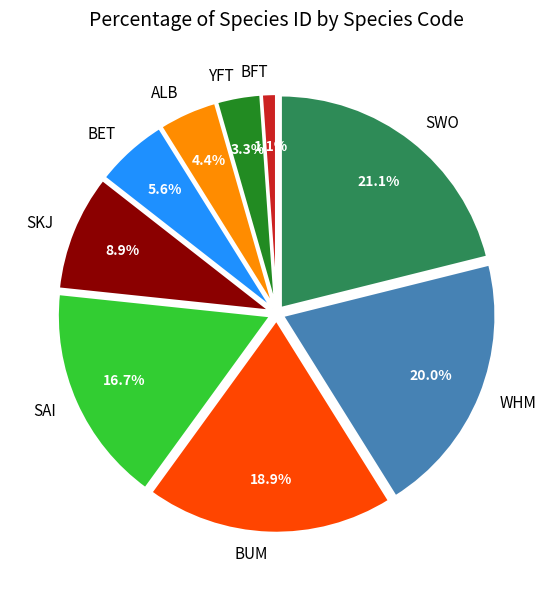

Approximately how many times larger is the value at SWO compared to SKJ?

2.4